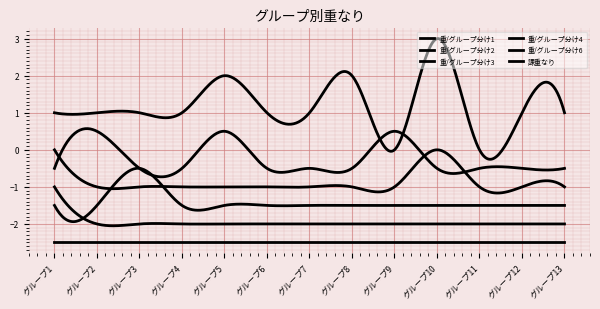

How many categories are shown in the chart?

400